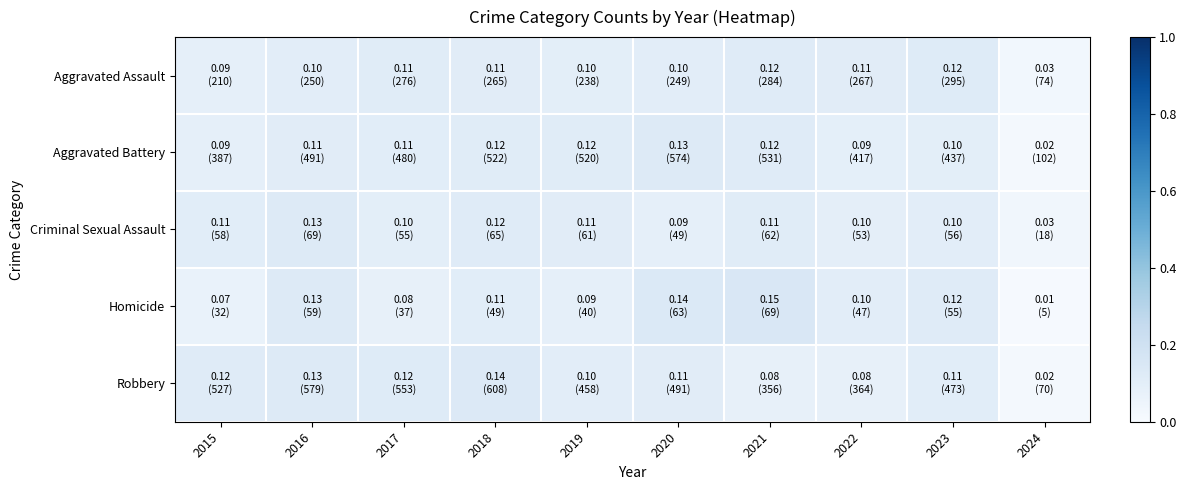

How many series are shown in this chart?

5